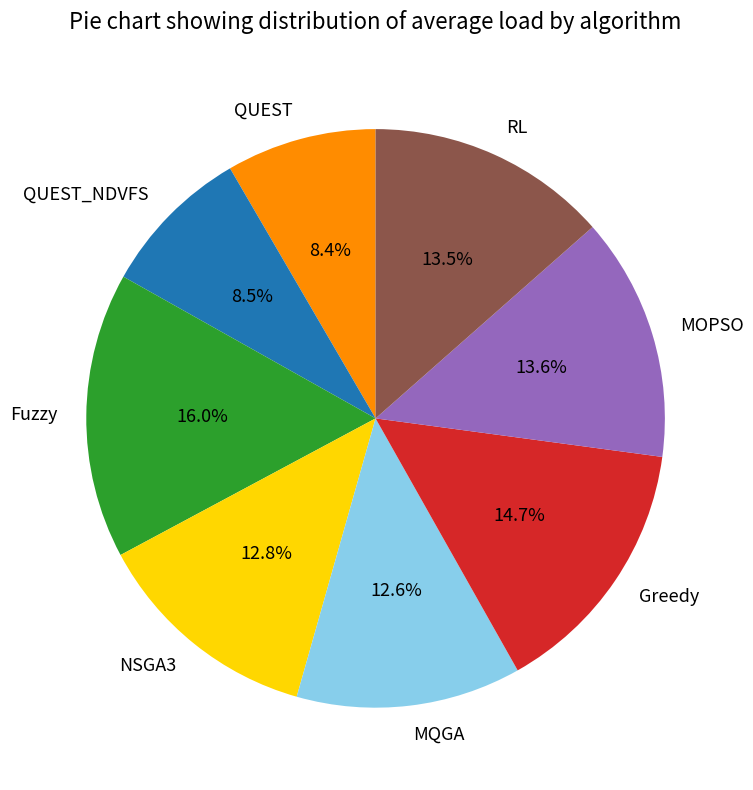

To the nearest percent, what is the combined percentage of RL and QUEST?

22%